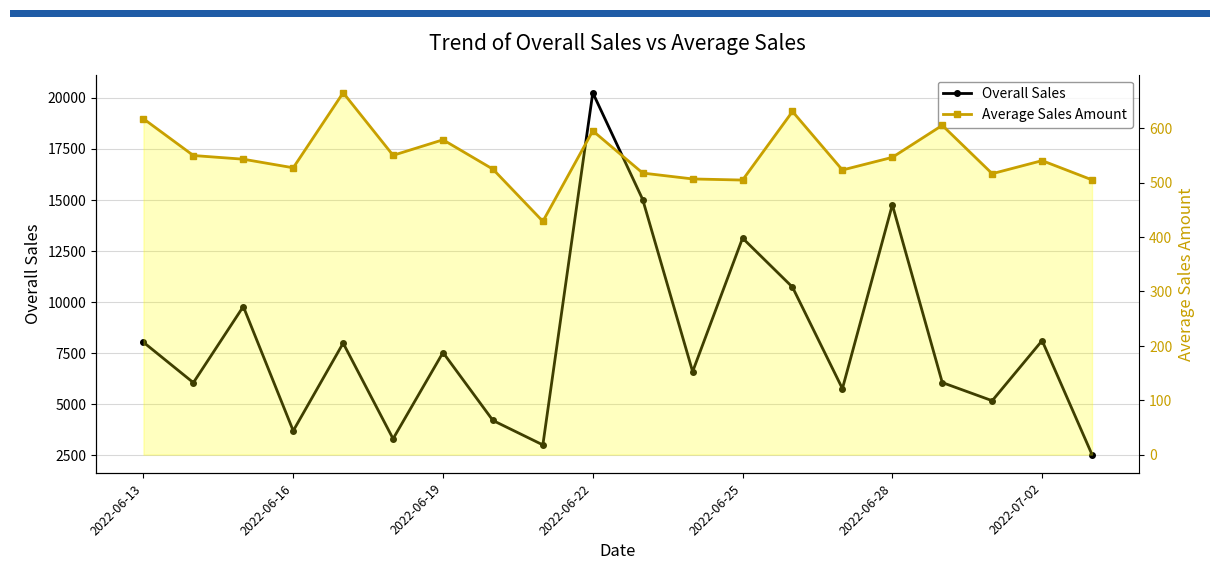

How many lines are shown in the chart?

2